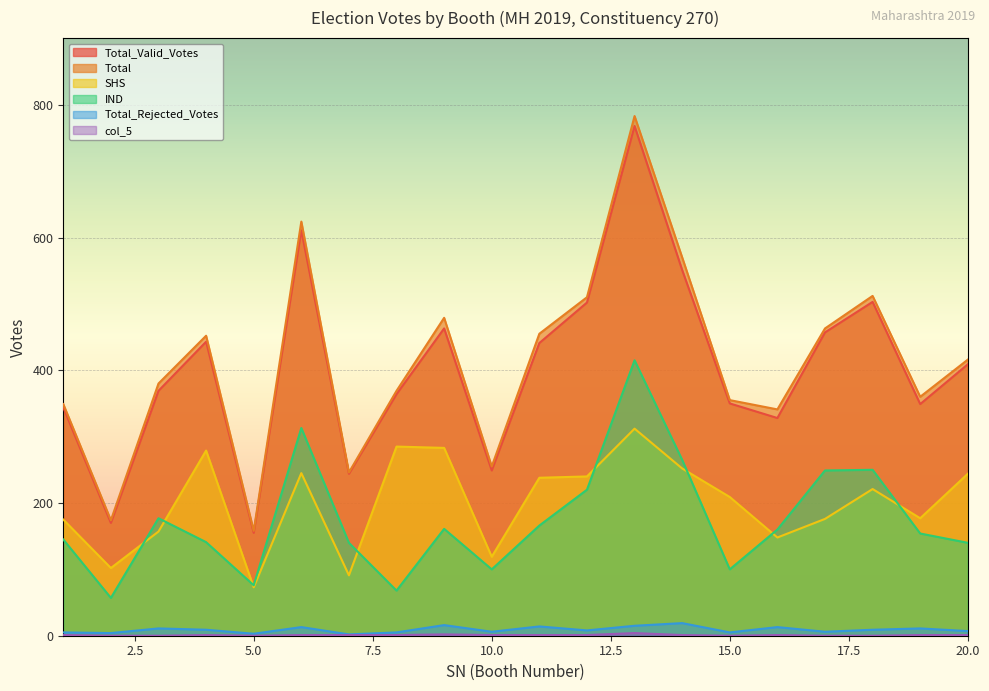

What is the approximate value of SHS at 11, to the nearest 5?

240